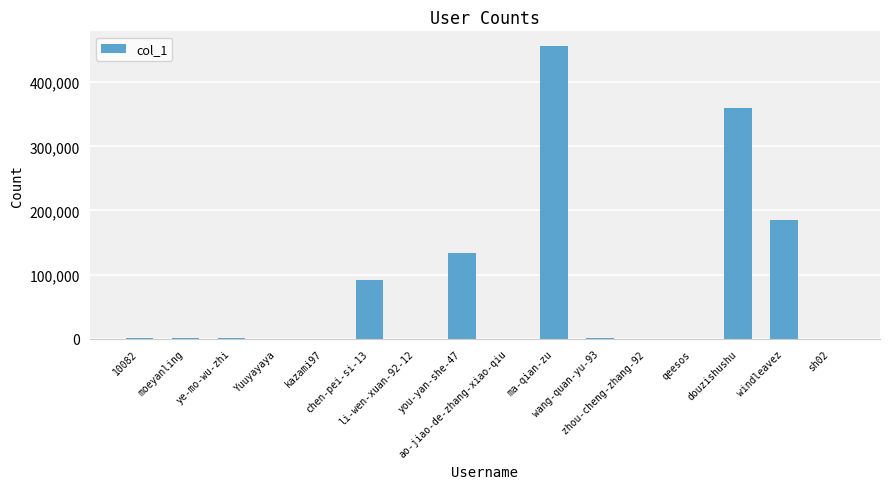

What is the maximum value shown in the chart?

456479